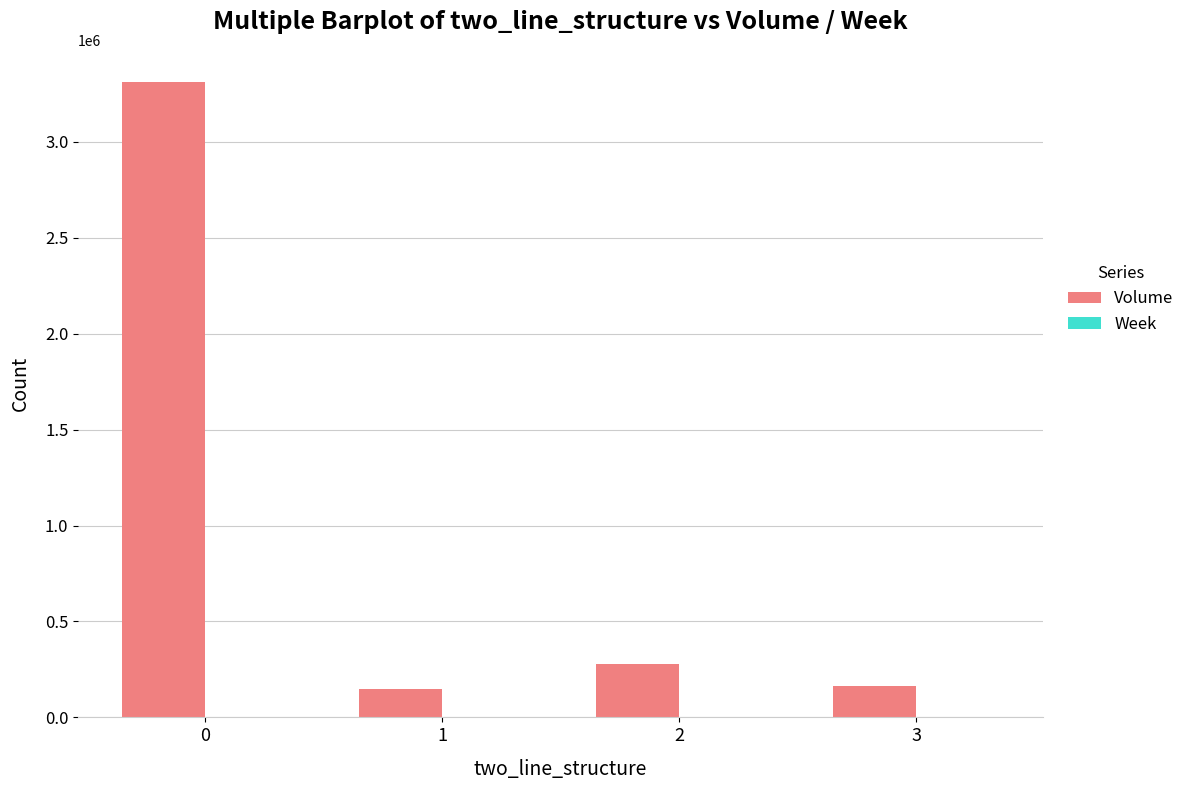

What is the difference between the Volume values at 1 and 0?

3166023